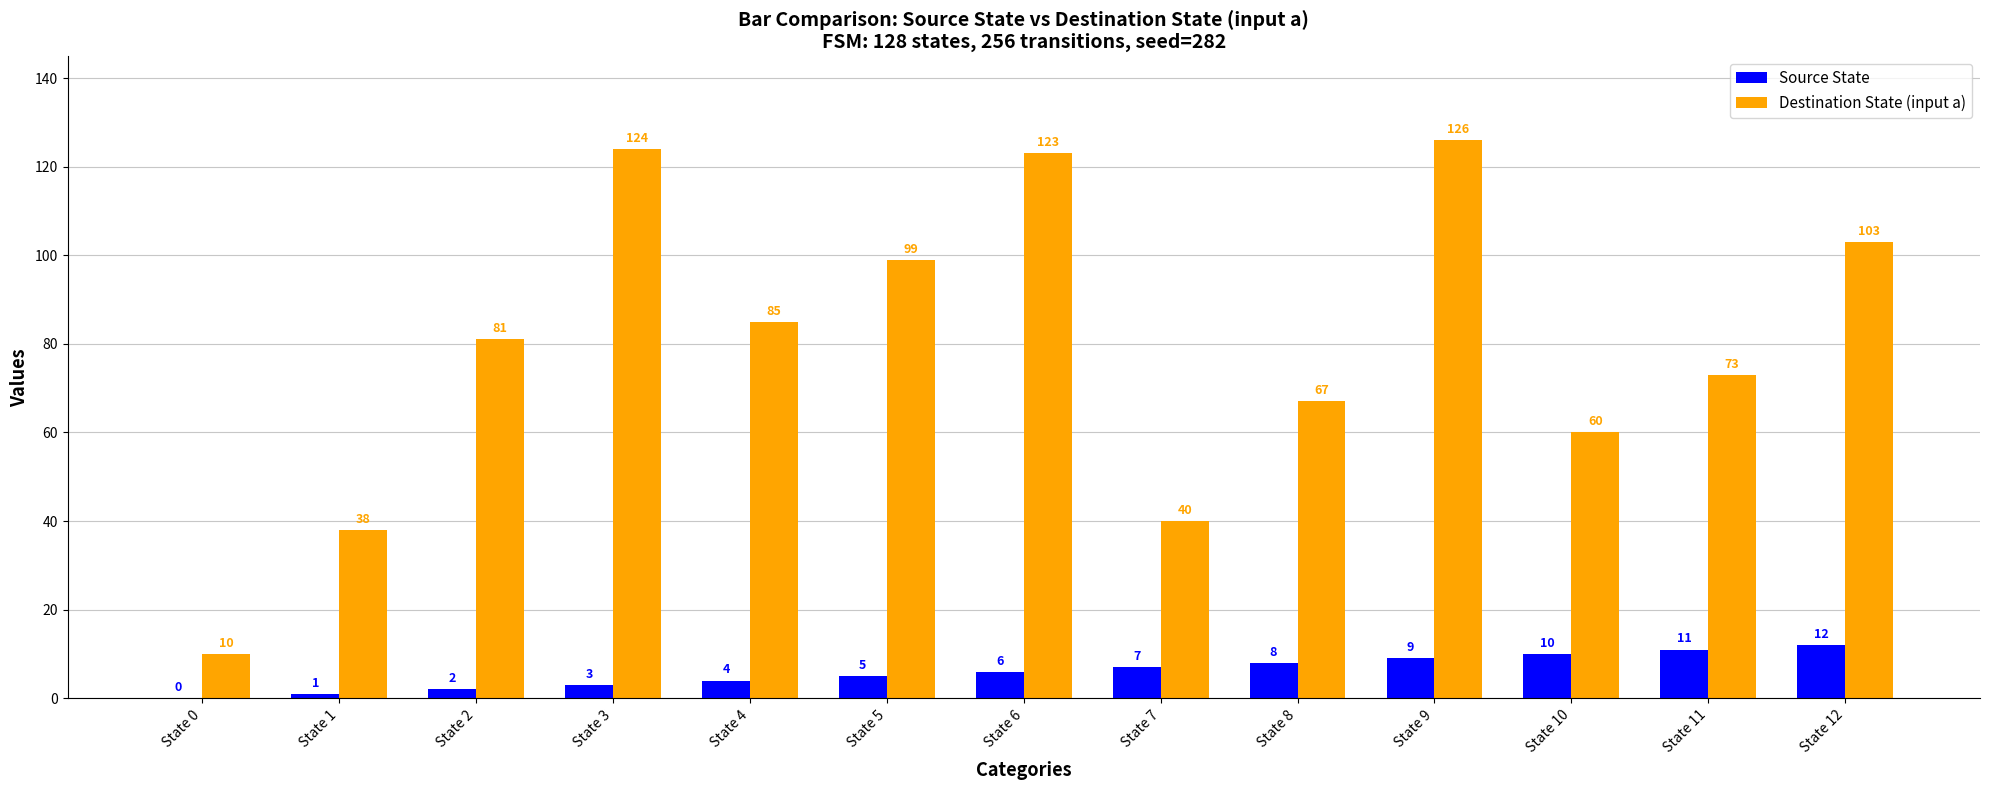

Reading right to left, transcribe all the data shown in this chart.

Source State: State 12=12	State 11=11	State 10=10	State 9=9	State 8=8	State 7=7	State 6=6	State 5=5	State 4=4	State 3=3	State 2=2	State 1=1	State 0=0
Destination State (input a): State 12=103	State 11=73	State 10=60	State 9=126	State 8=67	State 7=40	State 6=123	State 5=99	State 4=85	State 3=124	State 2=81	State 1=38	State 0=10